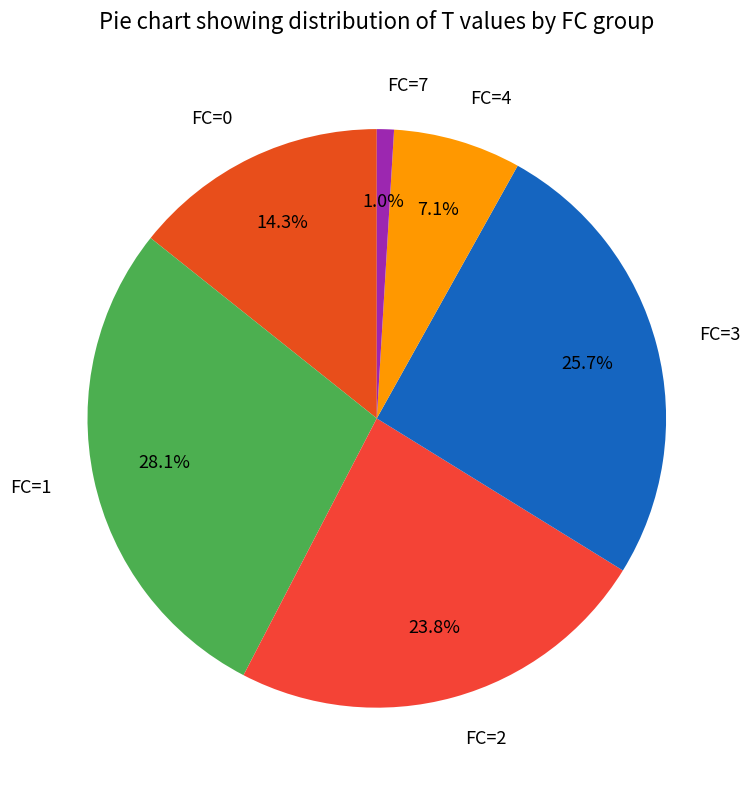

To the nearest percent, what portion does FC=1 represent?

28%